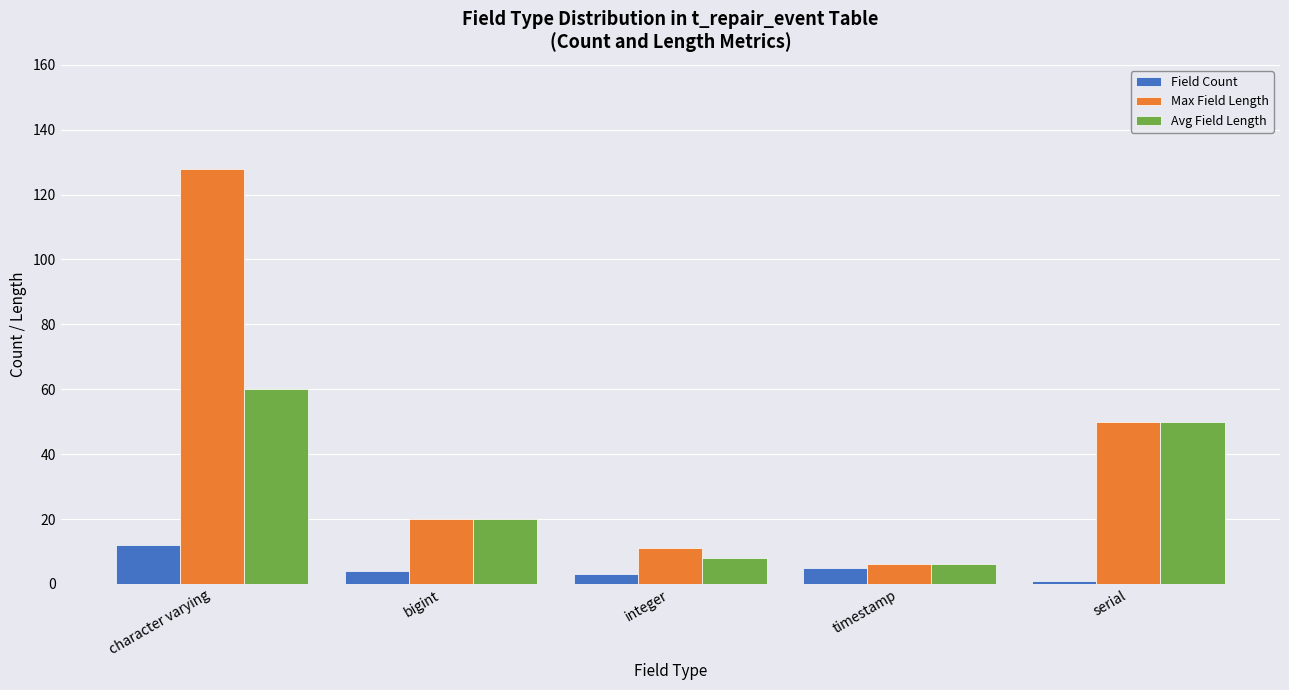

What is the label of the 2nd bar from the right?

timestamp